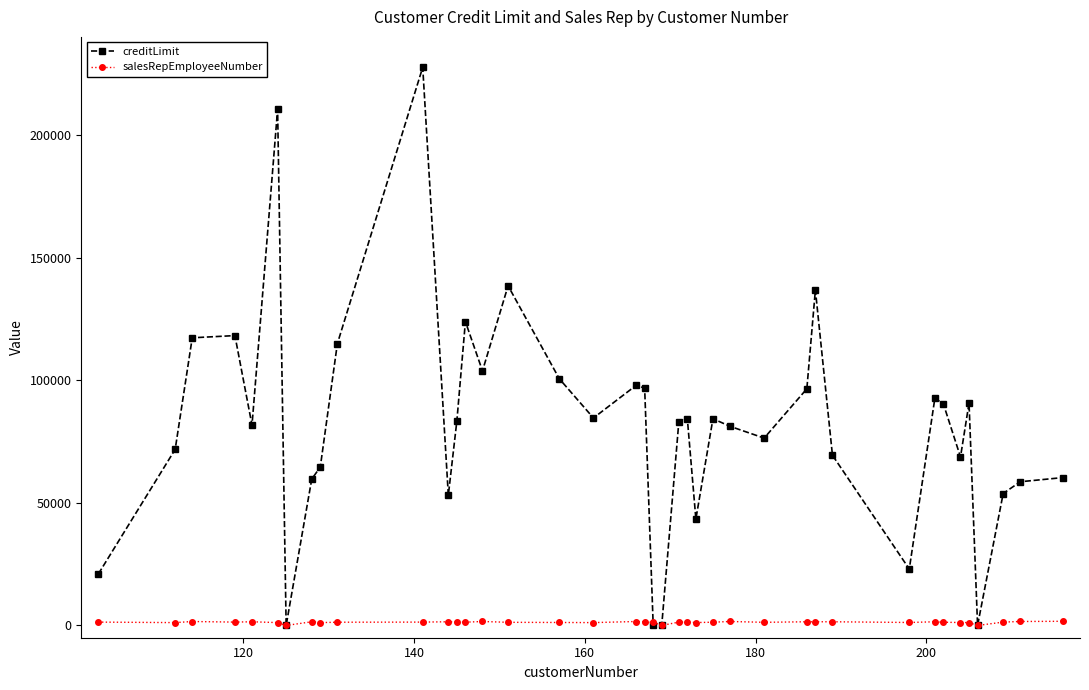

Which series has the largest total across all categories?

creditLimit